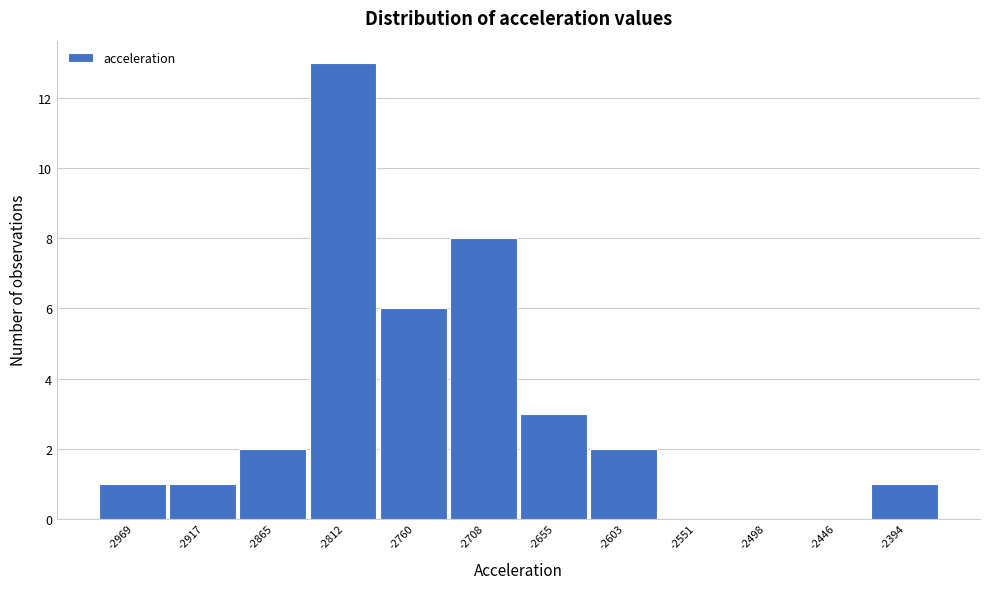

Over which range of the x-axis is the bar tallest?

-2840 to -2790